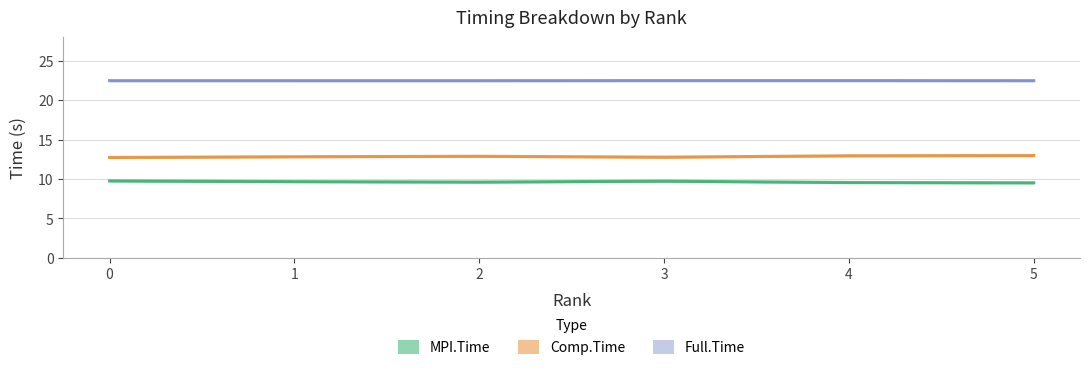

Reading left to right, extract all data points from this chart.

MPI.Time: 0=9.7	1=9.7	2=9.6	3=9.7	4=9.5	5=9.5
Comp.Time: 0=12.7	1=12.8	2=12.9	3=12.8	4=12.9	5=13.0
Full.Time: 0=22.5	1=22.5	2=22.5	3=22.5	4=22.5	5=22.5